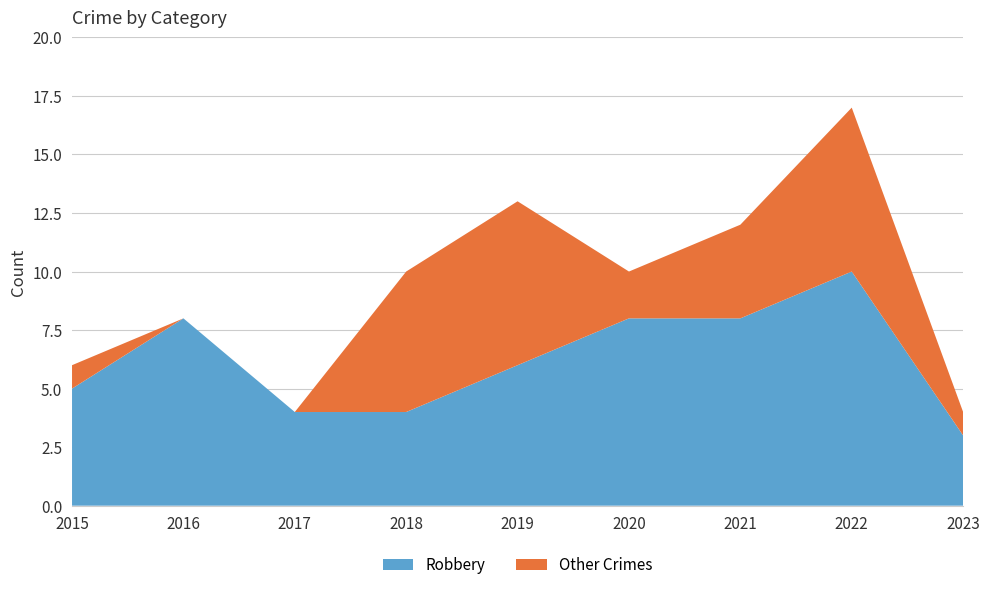

Reading right to left, transcribe all the data shown in this chart.

Robbery: 3	10	8	8	6	4	4	8	5
Other Crimes: 1	7	4	2	7	6	0	0	1